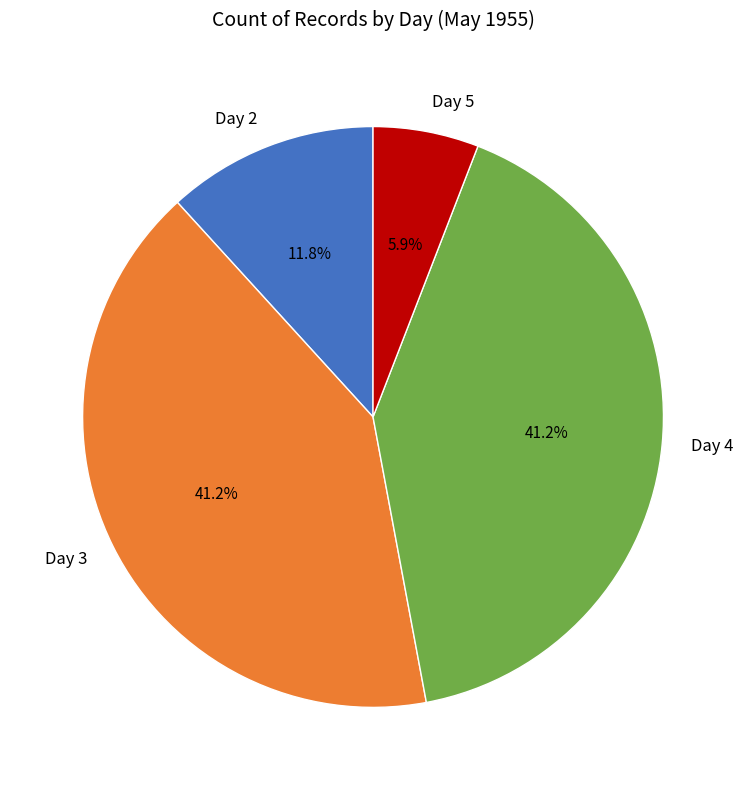

Count the number of slices in the pie.

4